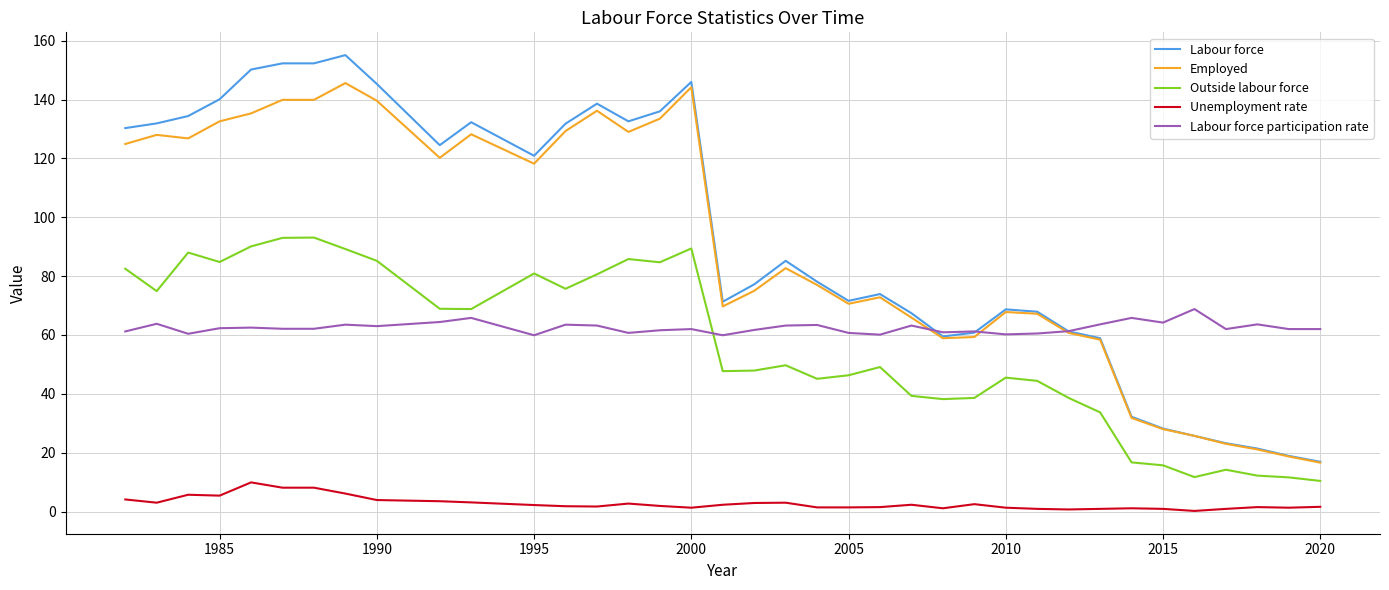

What is the minimum value for Employed?

16.6